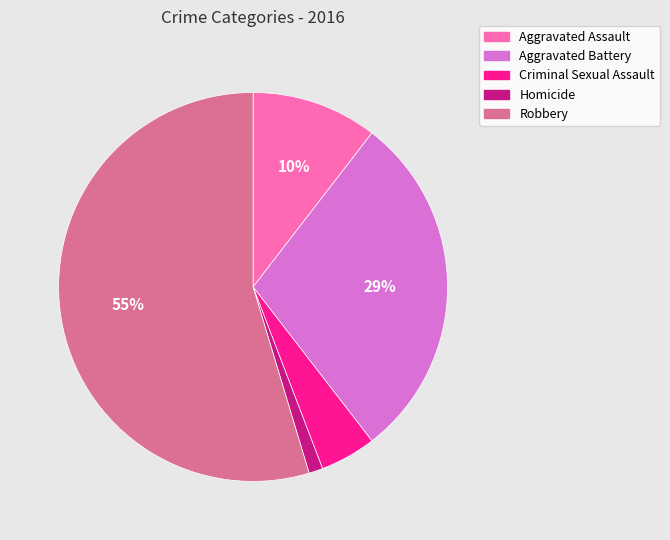

What is the largest slice in the pie chart?

Robbery